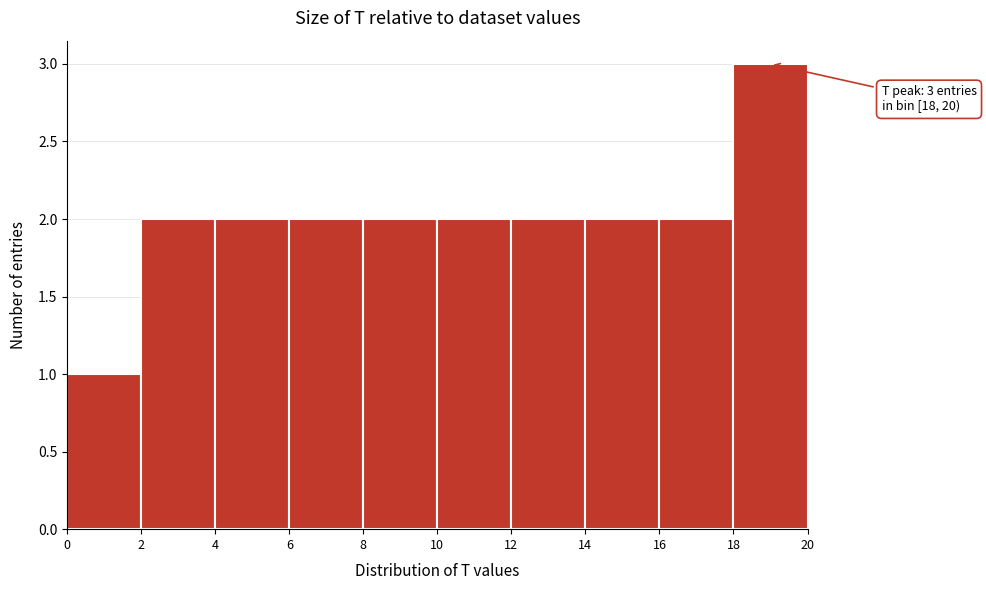

Over which range of the x-axis is the bar tallest?

18 to 20